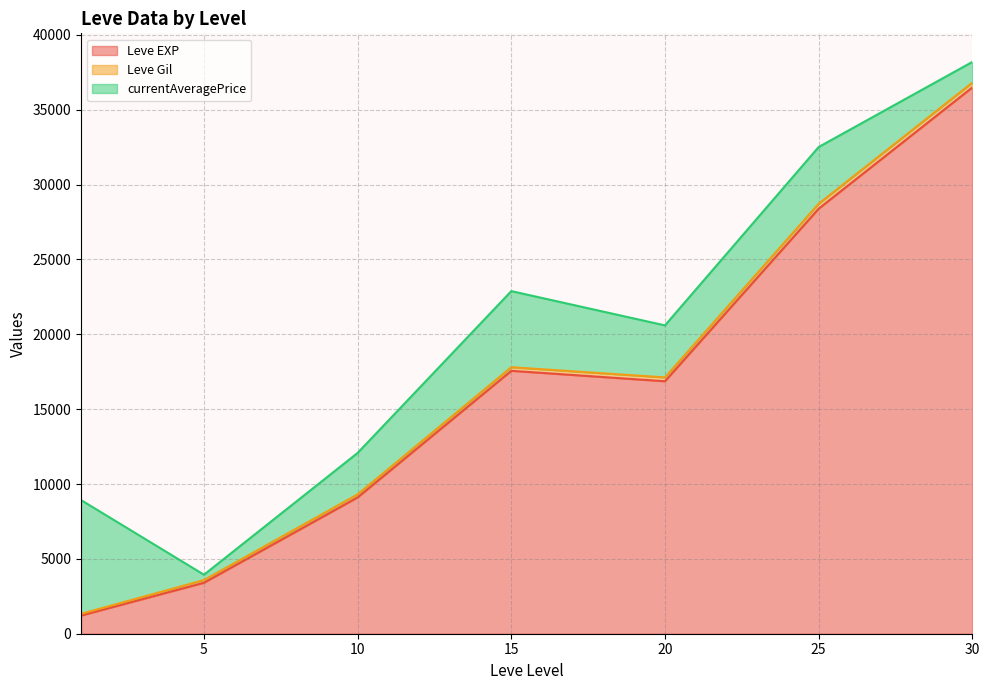

At which category is the sum across all series the highest?

30